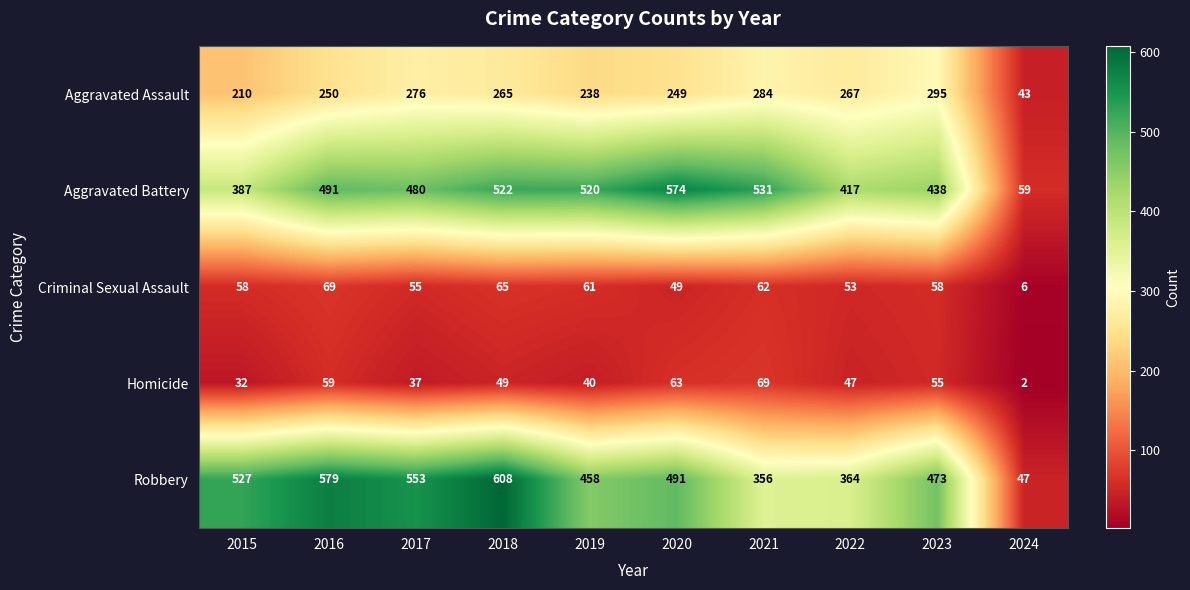

What is the difference between the maximum and minimum values in the Aggravated Battery series?

515